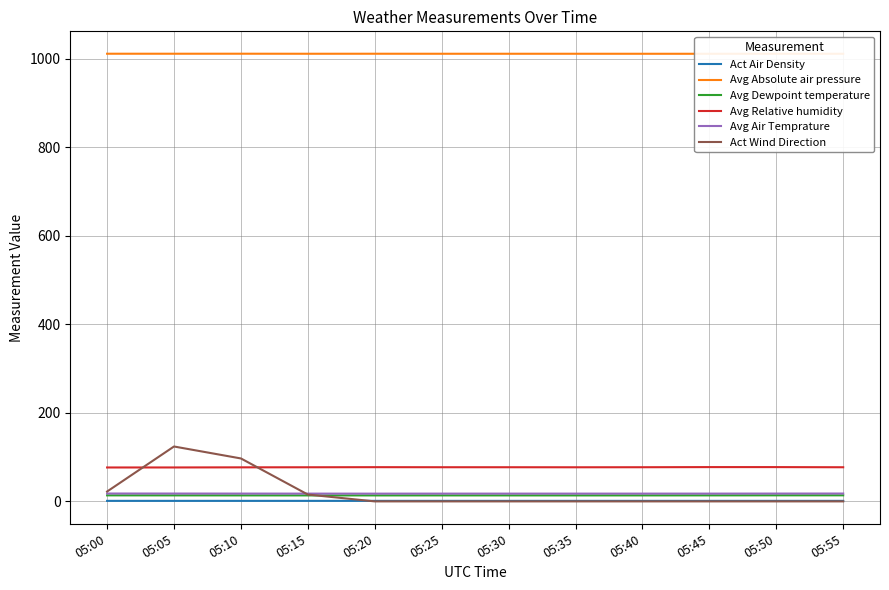

True or false: Act Air Density and Avg Air Temprature intersect in this chart.

False